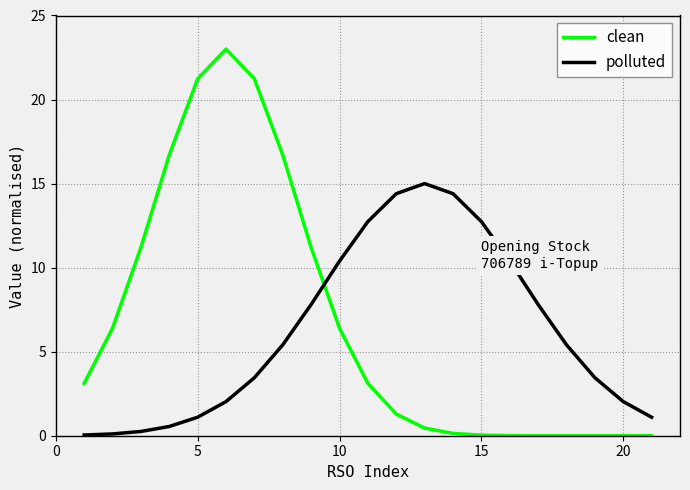

Which series has the largest range (max minus min)?

clean